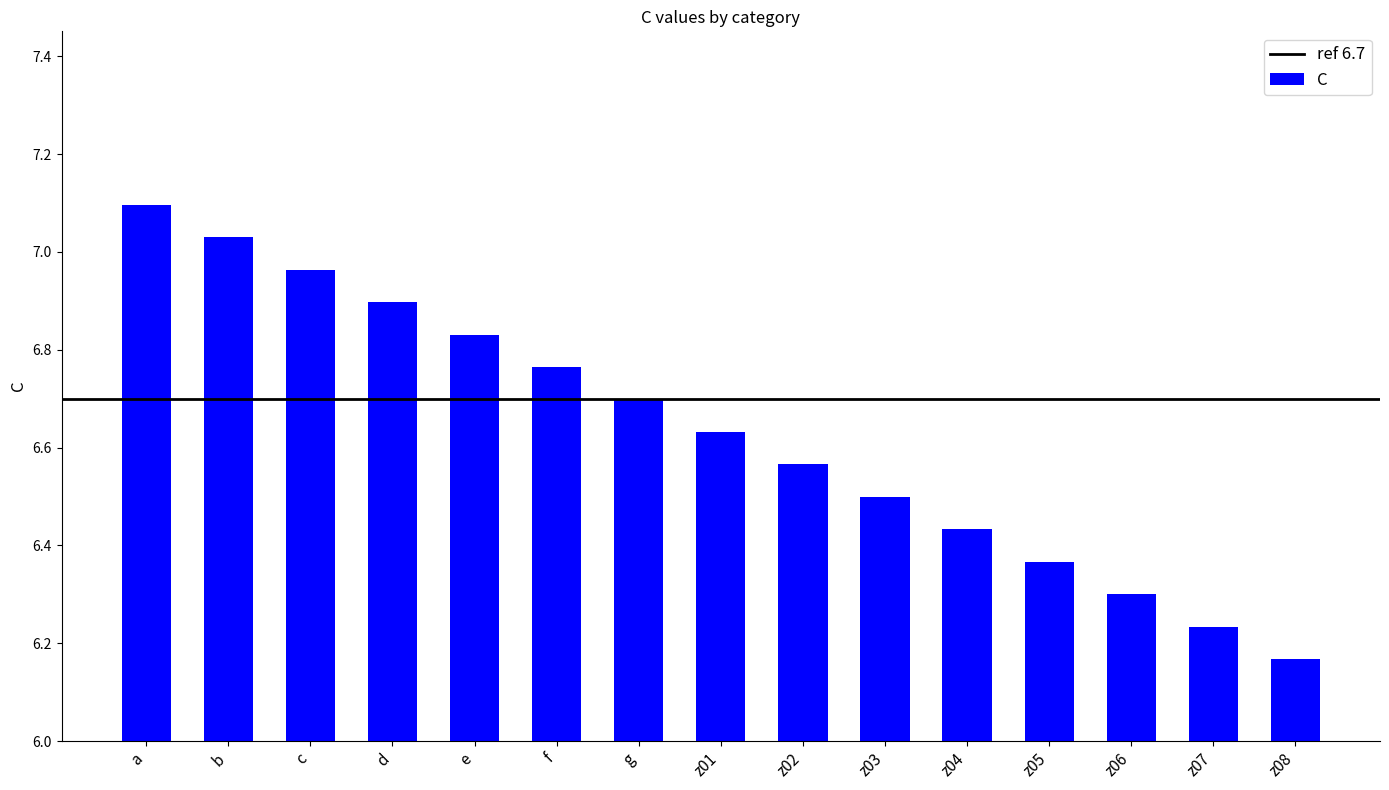

How many bars are there in total?

15